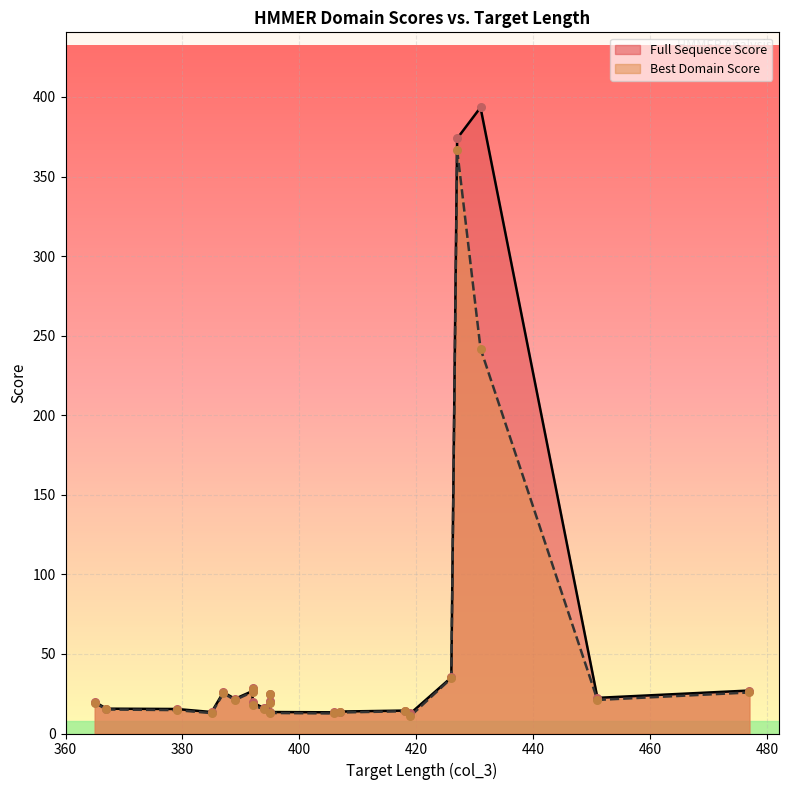

What are all the series names shown in the legend?

Full Sequence Score, Best Domain Score